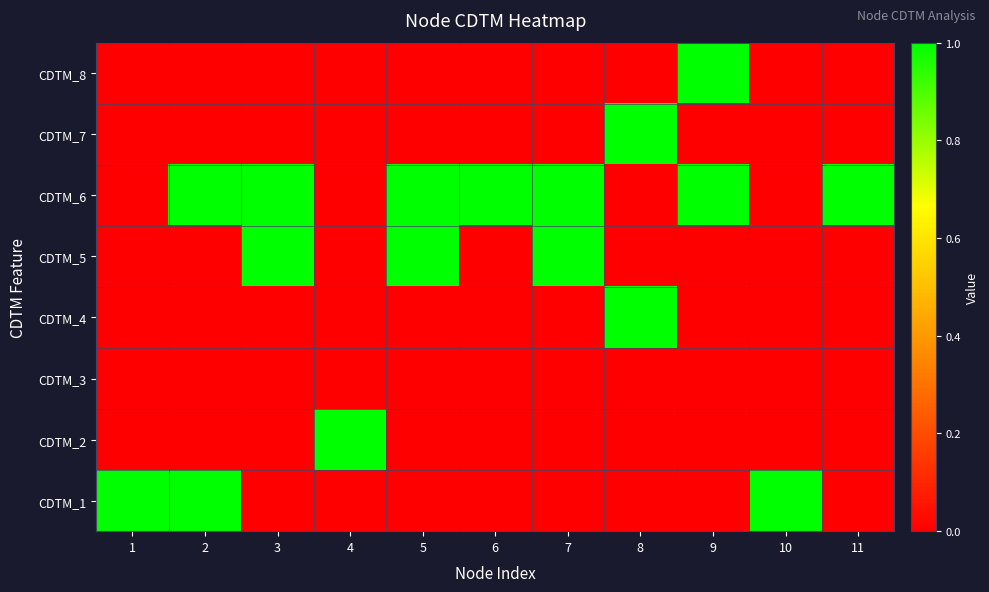

Which series has the largest range (max minus min)?

CDTM_8